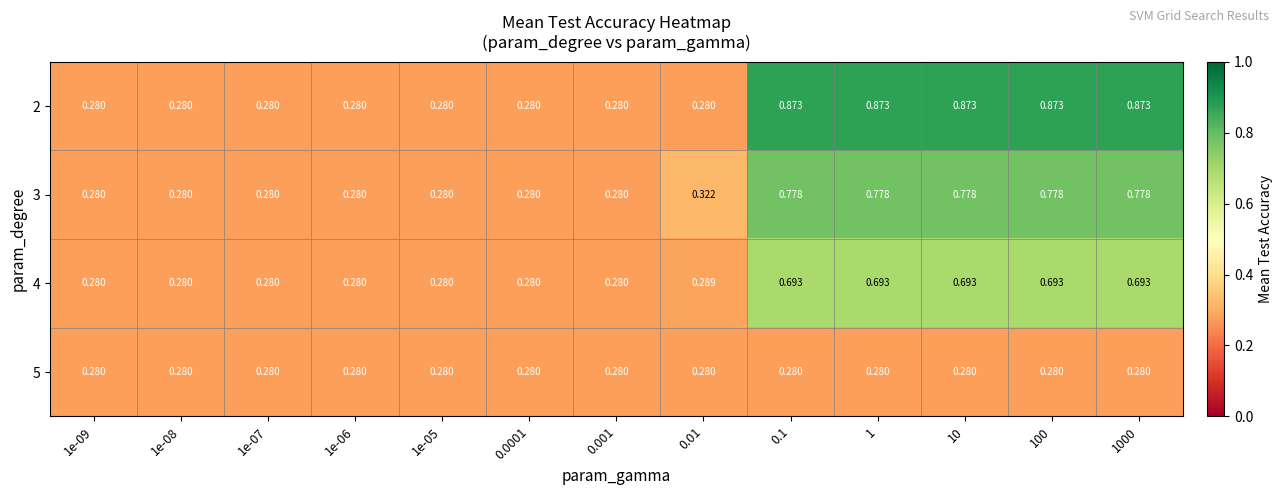

Is the value of 2 at 100 greater than the value of 5 at 1e-07?

Yes